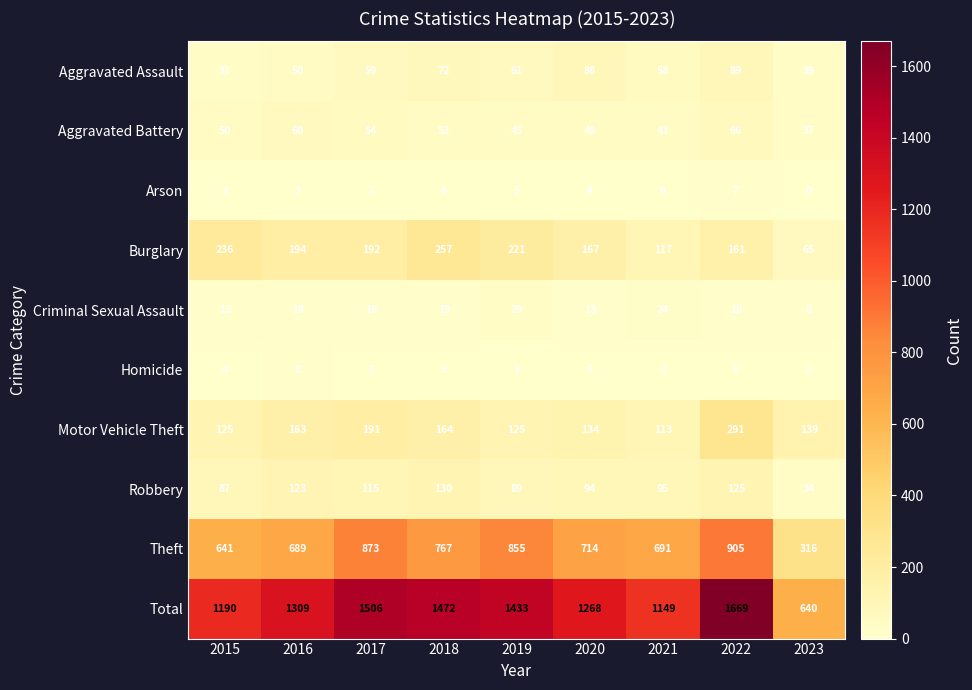

Is it true that Arson equals 4 at 2020?

True